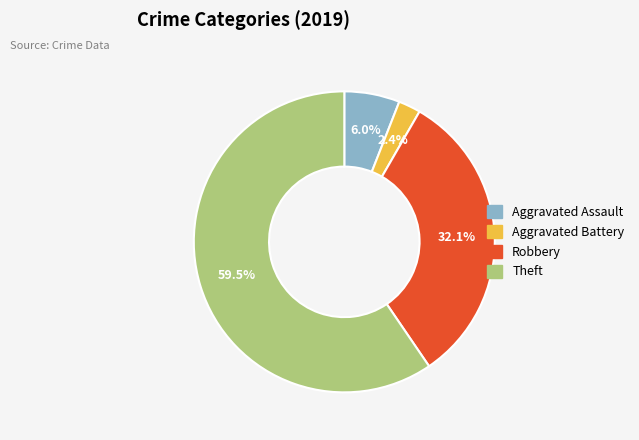

Approximately how many times larger is the value at Robbery compared to Theft?

0.5